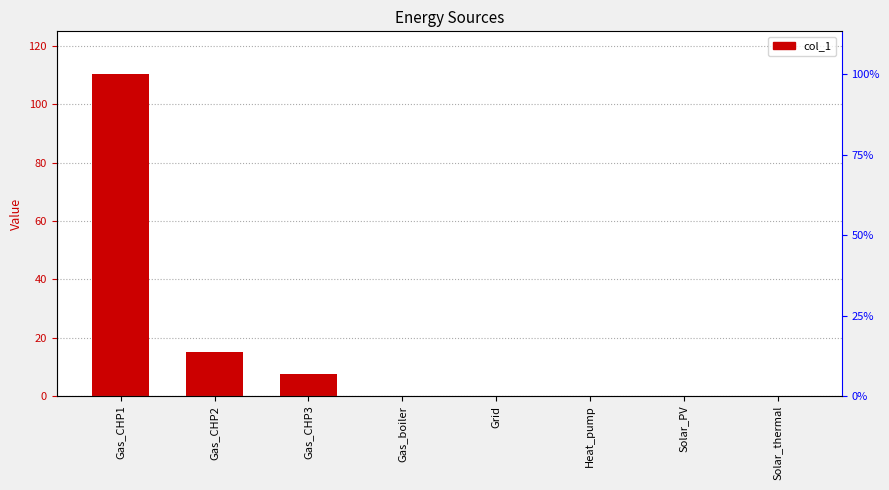

What is the label of the 1st bar from the left?

Gas_CHP1